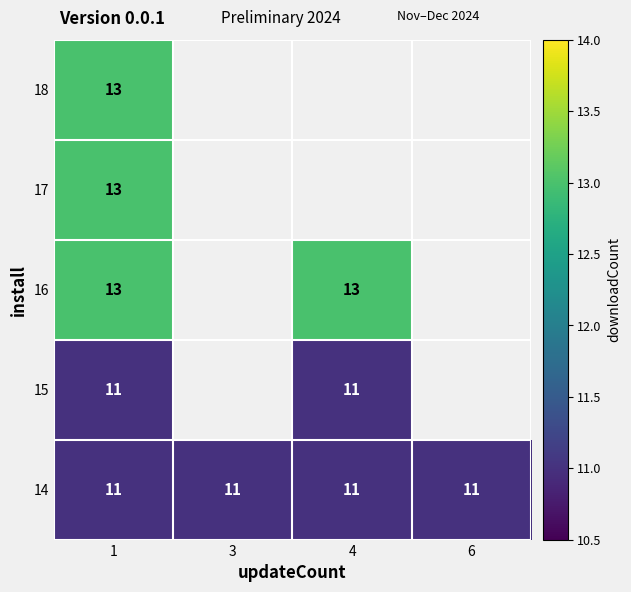

True or false: 14 has a value of 6 at 6.

False